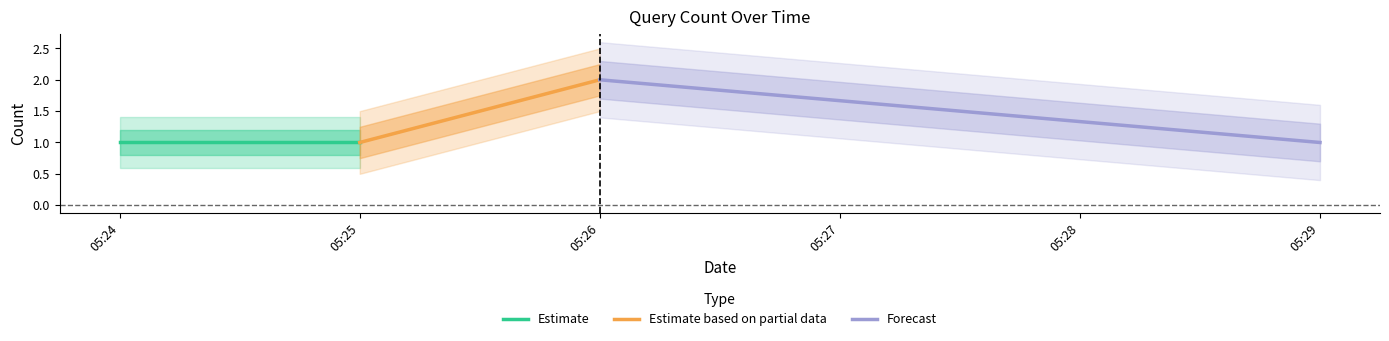

What is the highest value of the Forecast series?

2